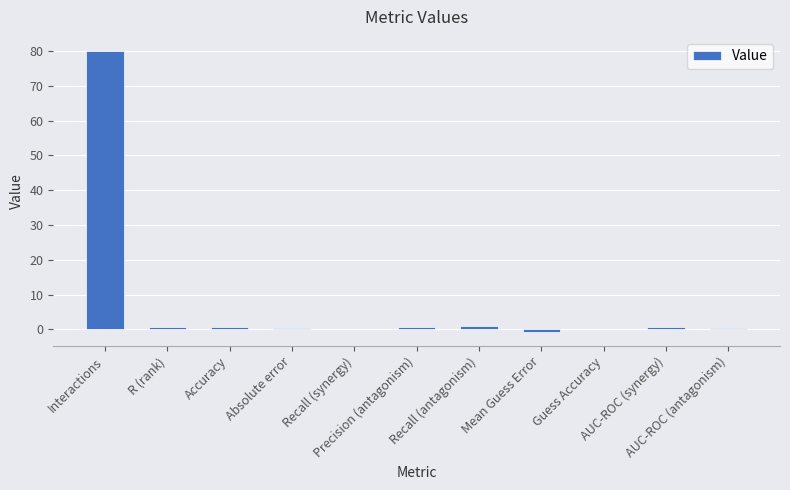

How many categories are shown in the chart?

11